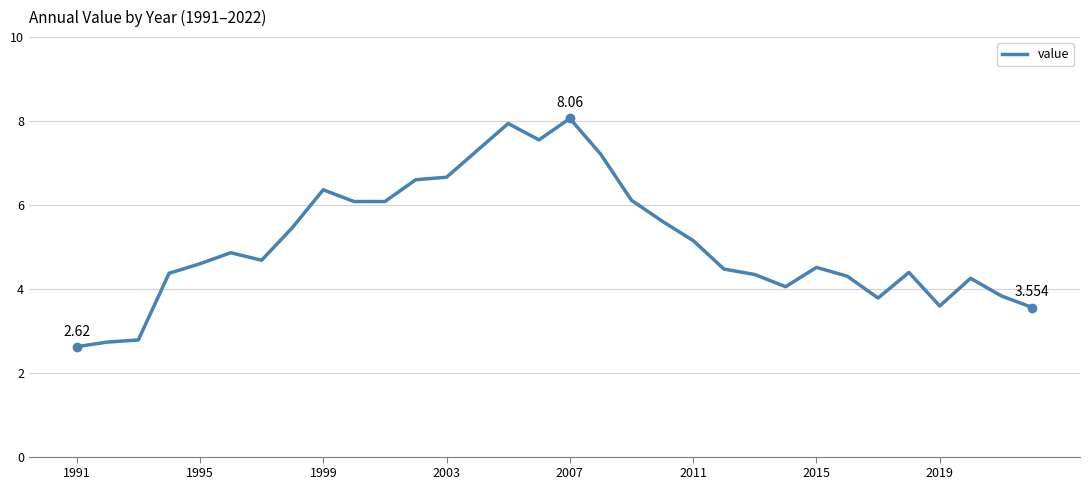

True or false: the data has more than 0 interior local peaks.

True